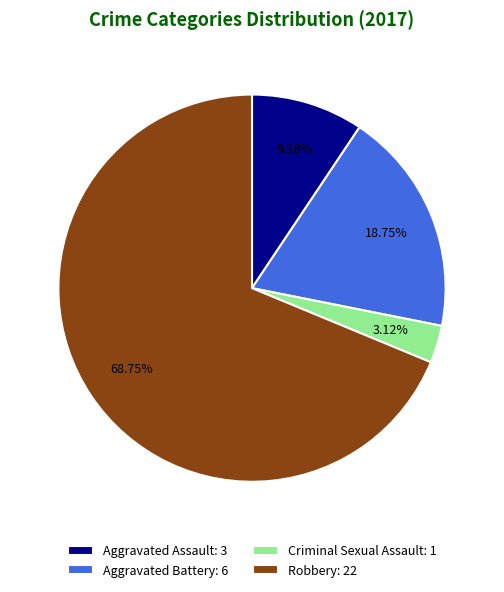

Approximately how many times larger is the value at Robbery compared to Aggravated Assault?

7.3